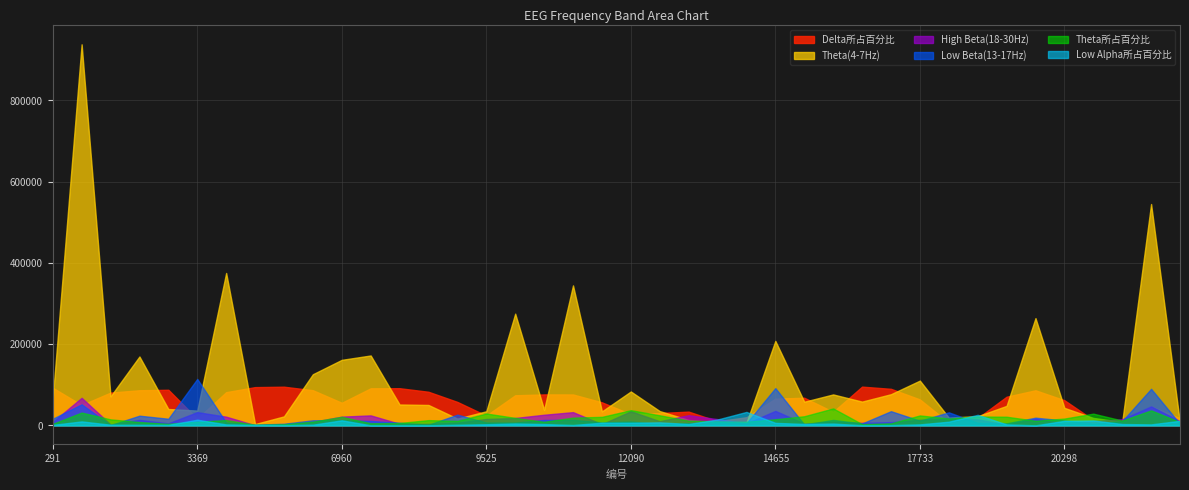

Which category has the highest value in the Low Alpha所占百分比 series?

14142